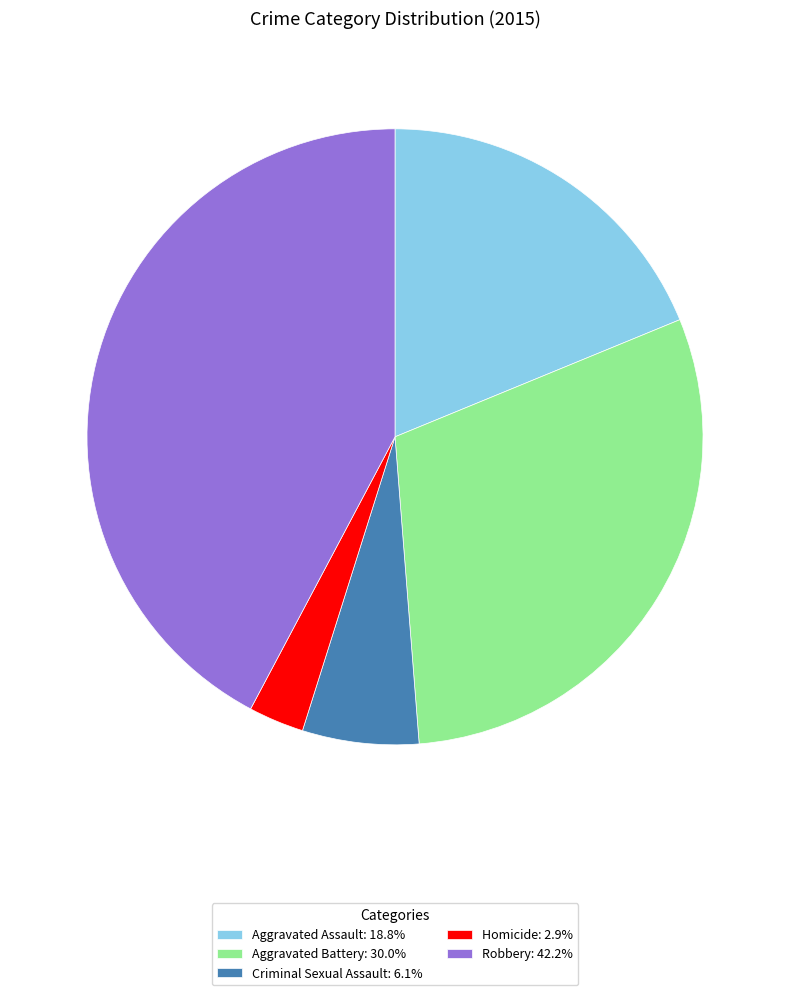

Approximately how many times larger is the value at Aggravated Battery: 30.0% compared to Robbery: 42.2%?

0.7